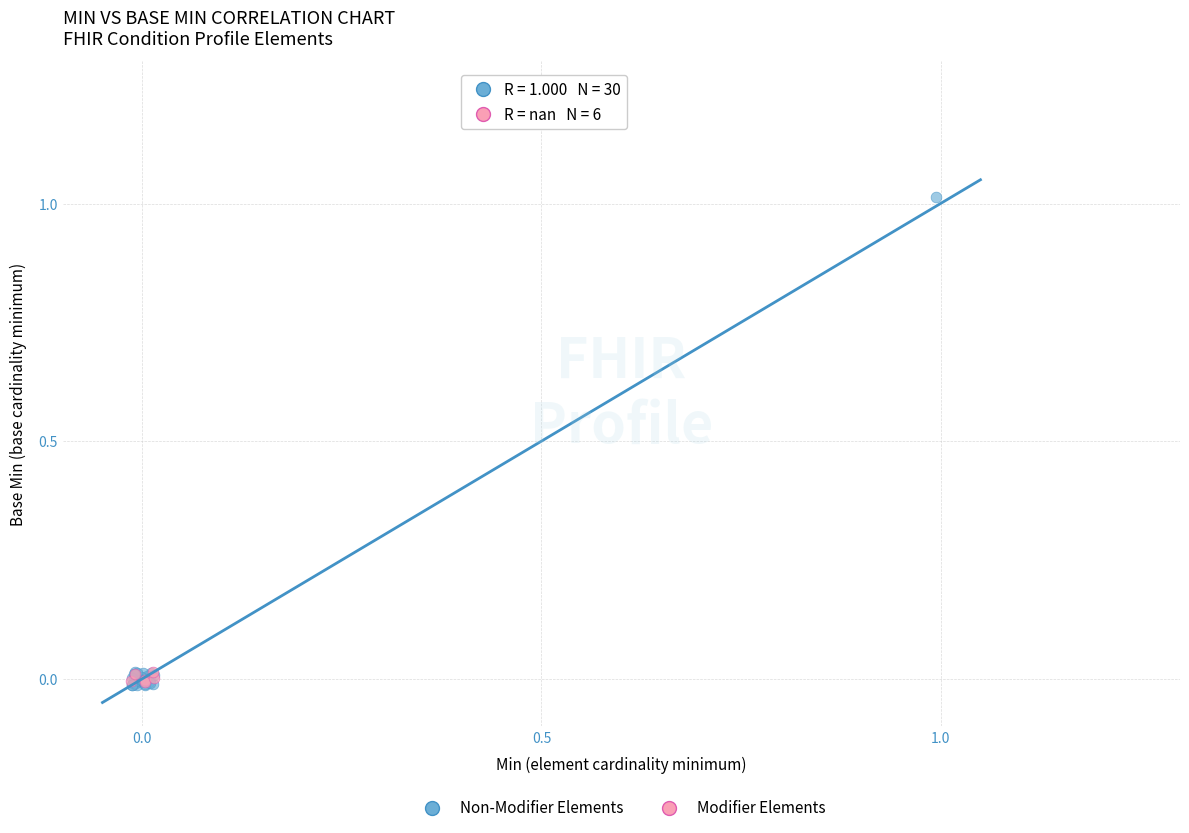

Which series has the widest spread of Y values?

Non-Modifier Elements